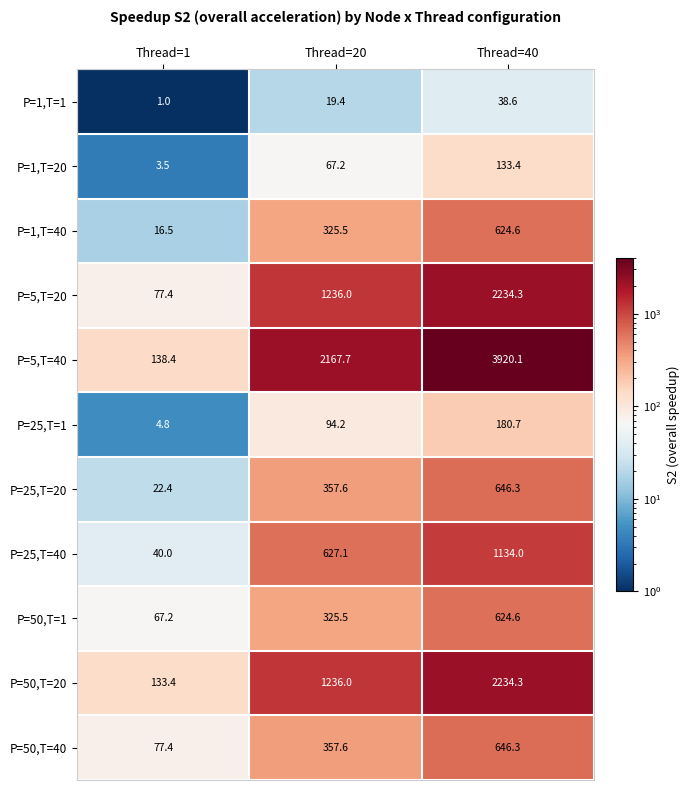

Which category has the lowest value across all series?

Thread=1